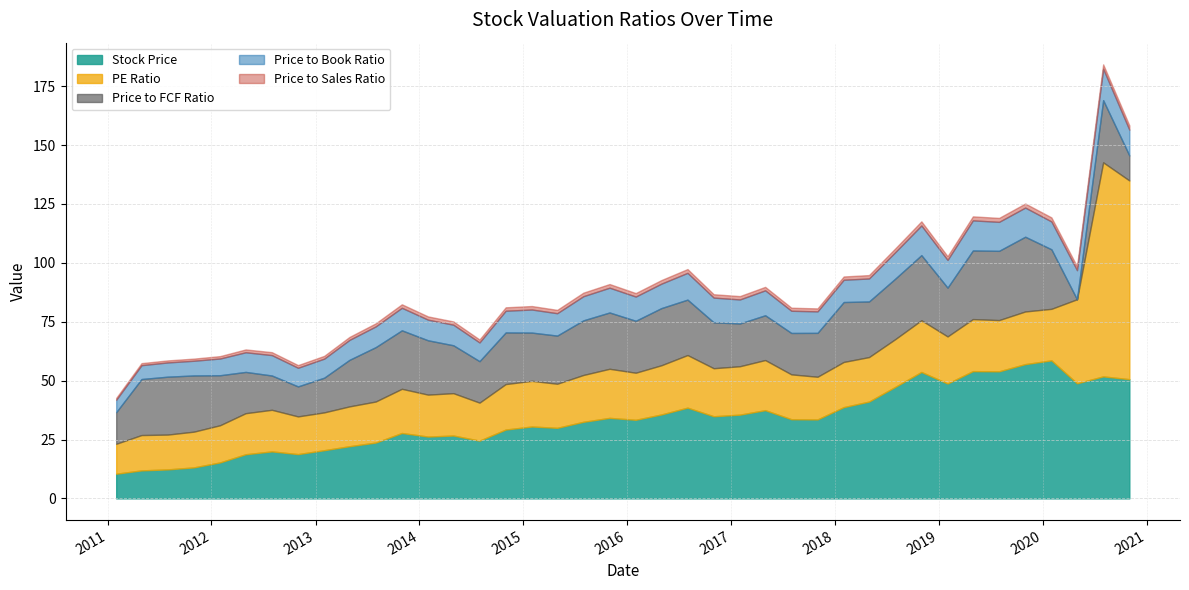

What are all the series names shown in the legend?

Stock Price, PE Ratio, Price to FCF Ratio, Price to Book Ratio, Price to Sales Ratio